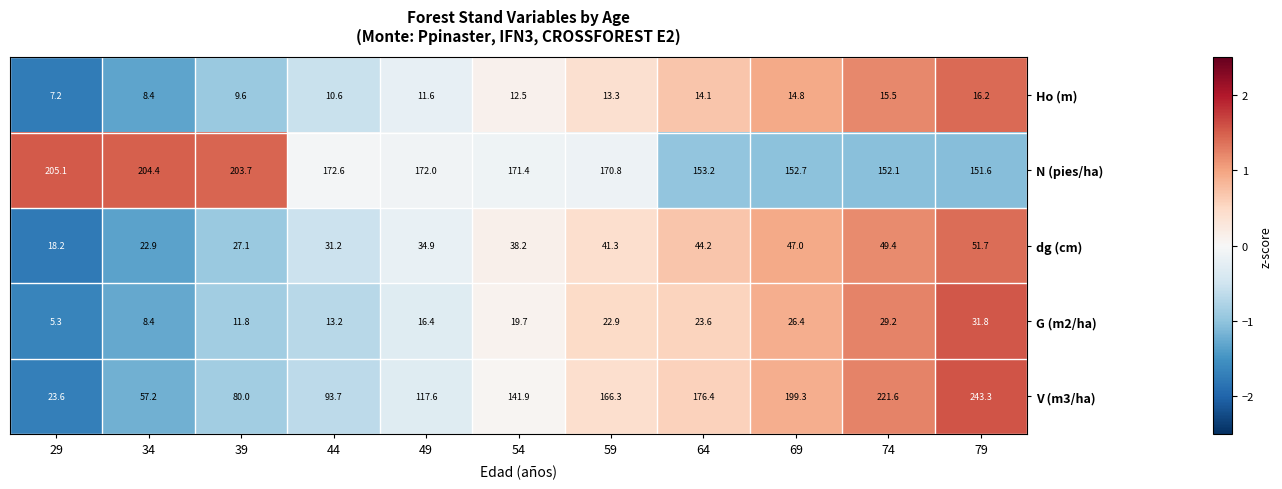

Count the number of data series in this chart.

5